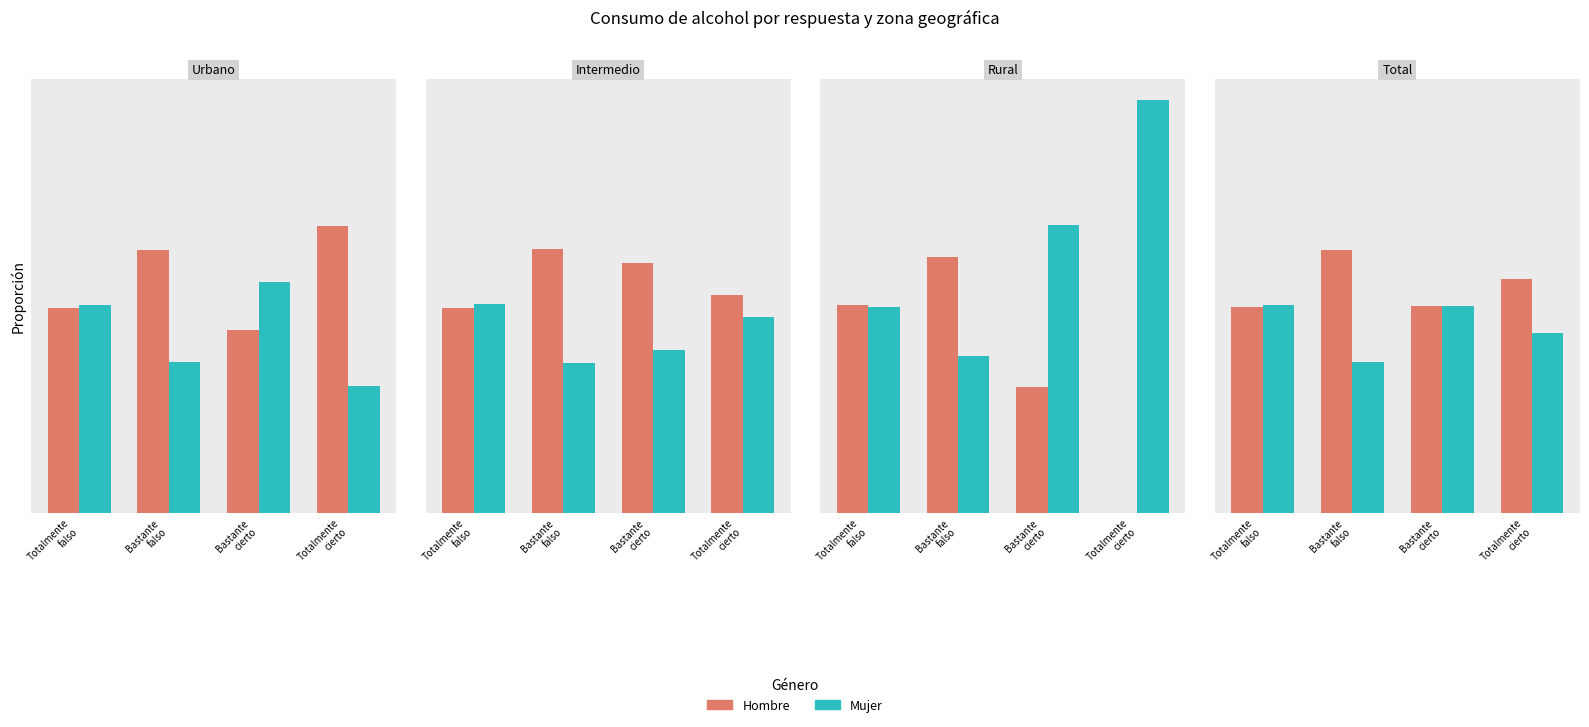

What is the minimum value shown in the chart?

0.4